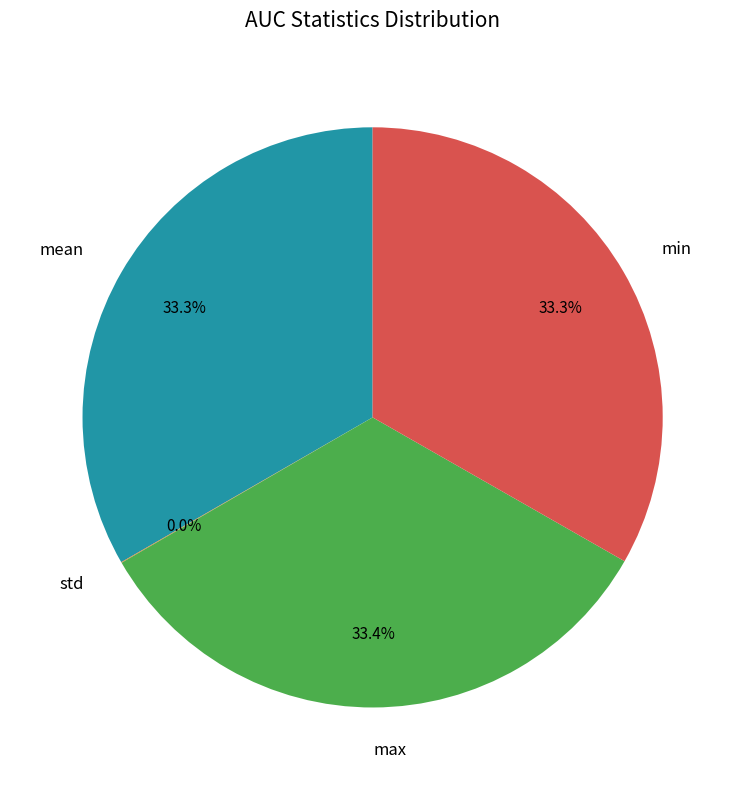

Is there a majority slice in this chart?

No